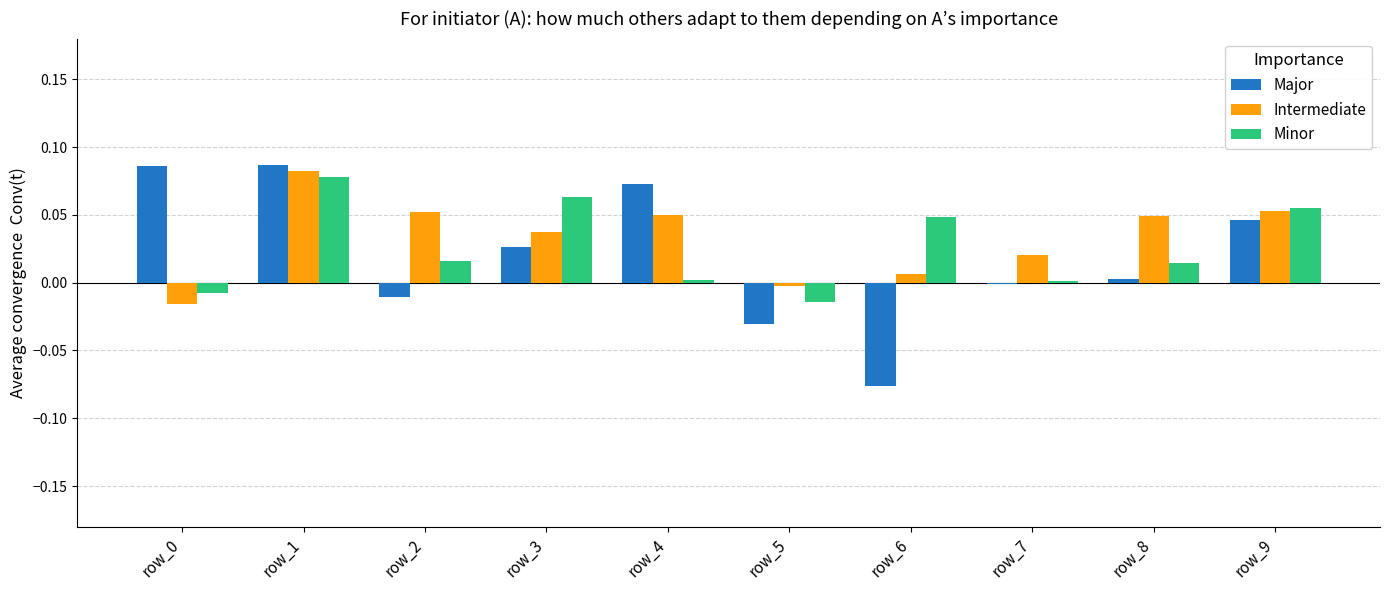

The Major series shows 0.0 at row_8. True or false?

True